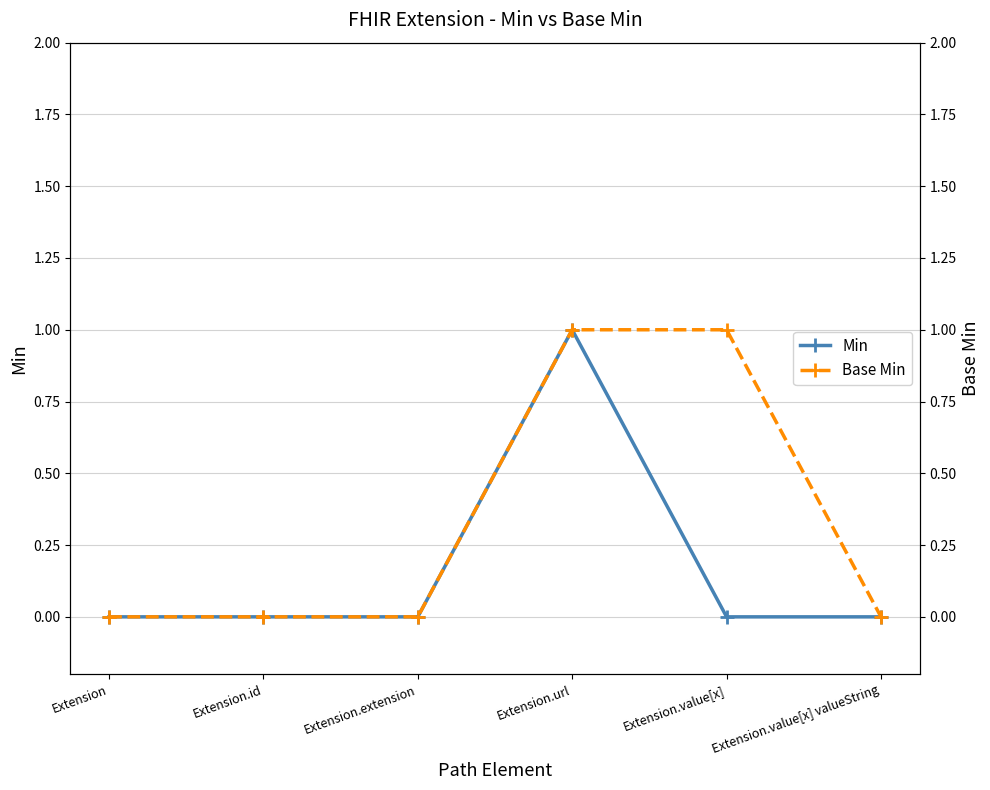

What is the total value across all series at Extension.value[x]?

1